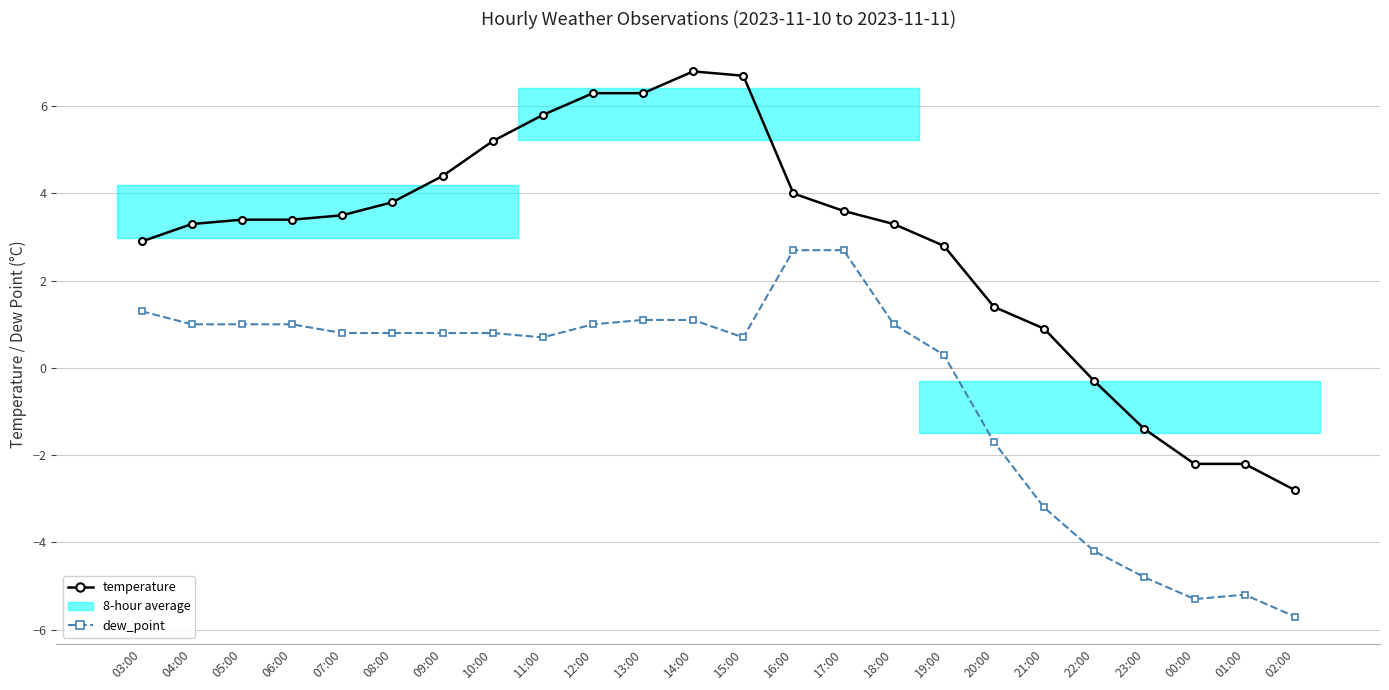

True or false: dew_point and temperature intersect in this chart.

False